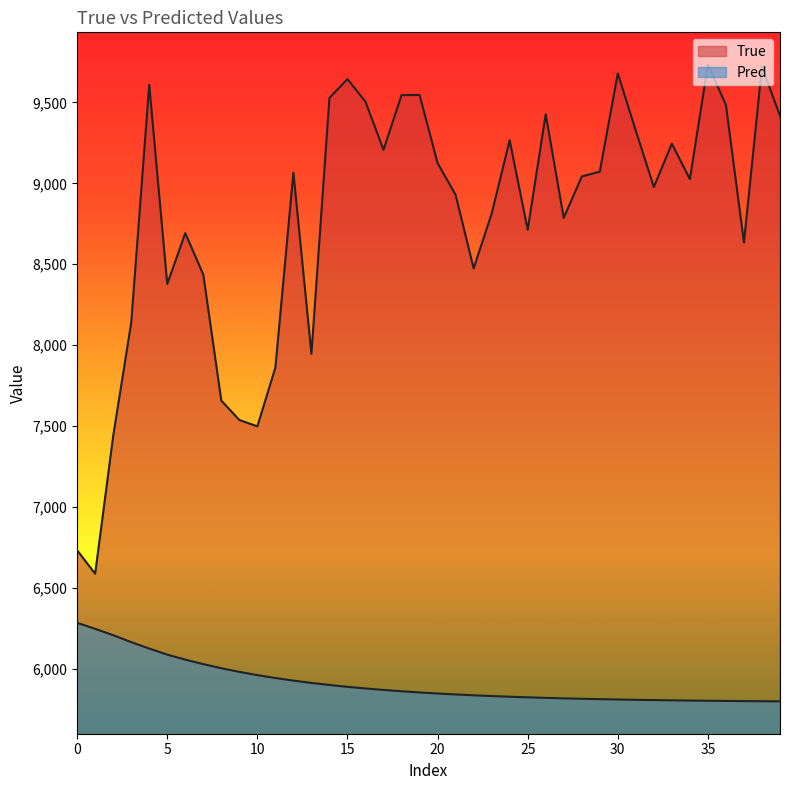

Rank the series at 17 from highest to lowest value.

True, Pred